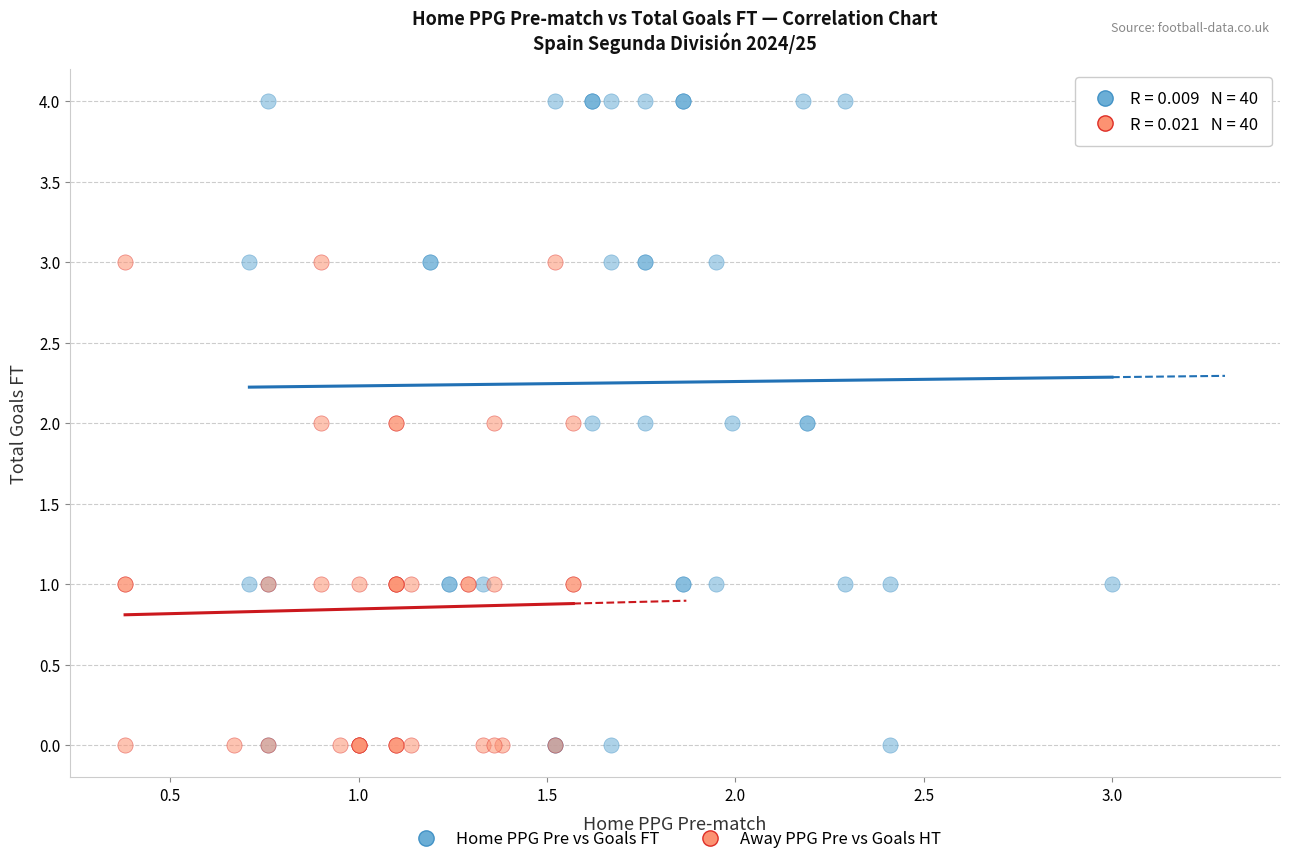

What are all the series names shown in the legend?

Home PPG Pre vs Goals FT, Away PPG Pre vs Goals HT